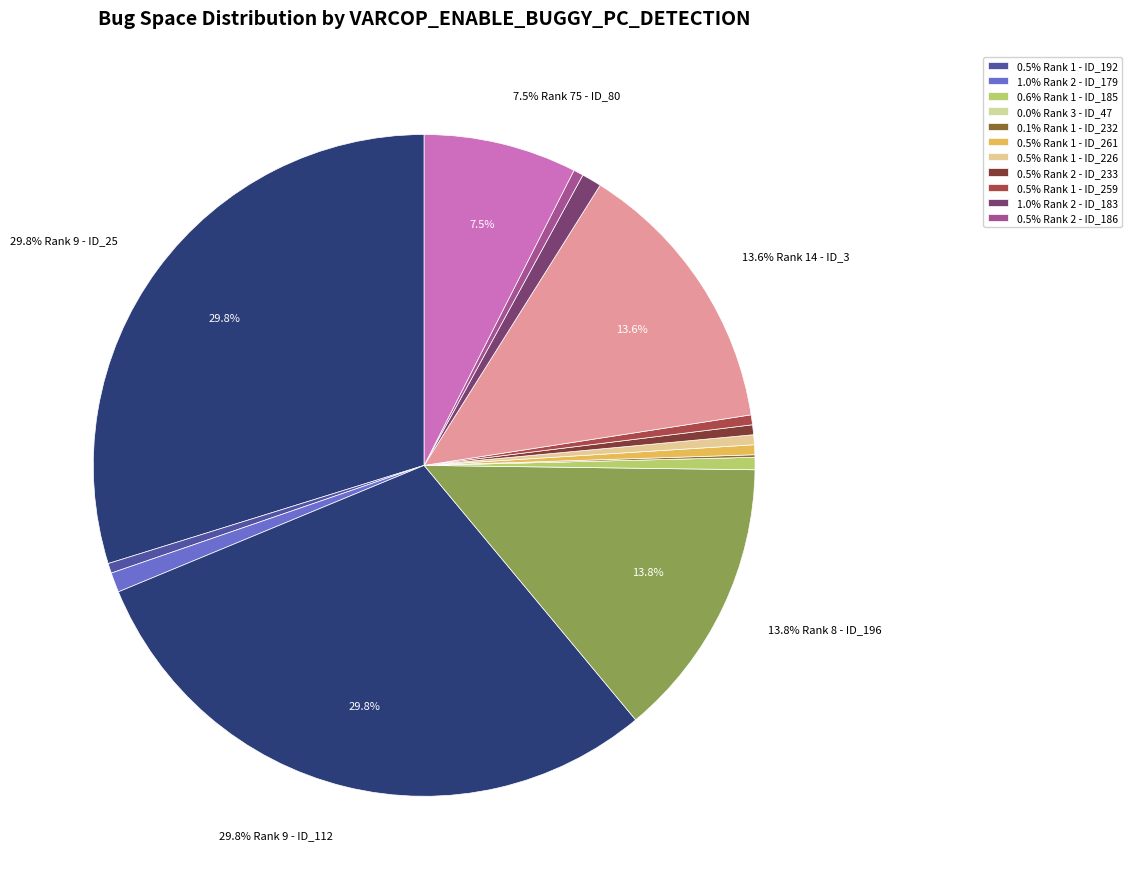

Which category has the smallest portion of the pie?

ID_47